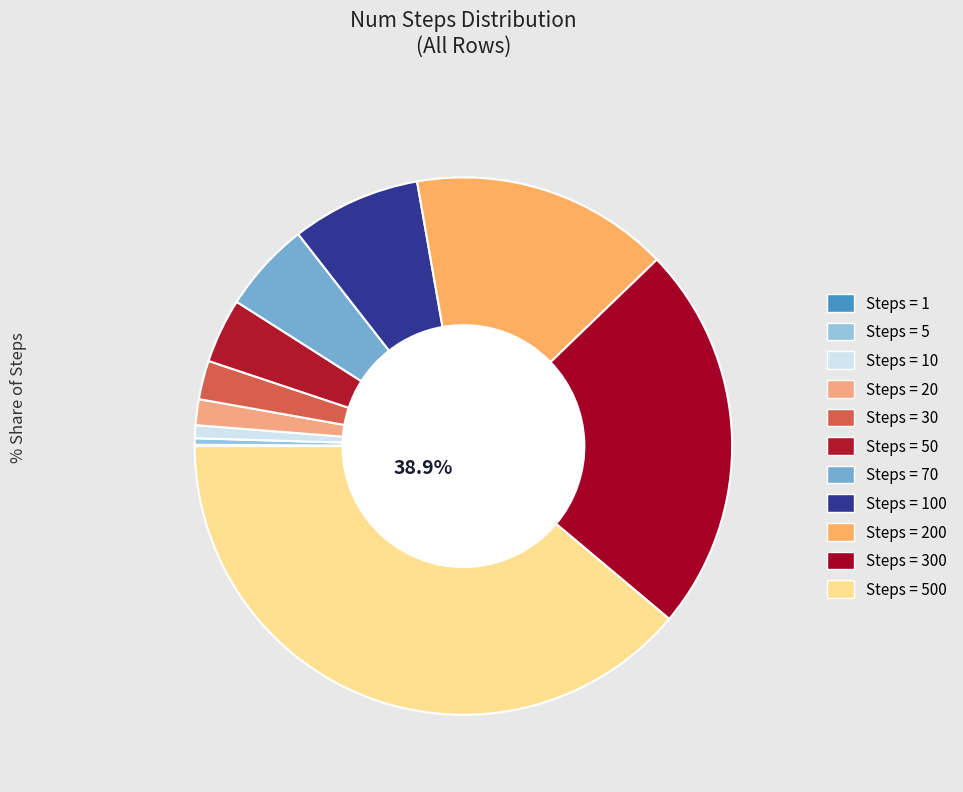

How many slices are in this pie chart?

11